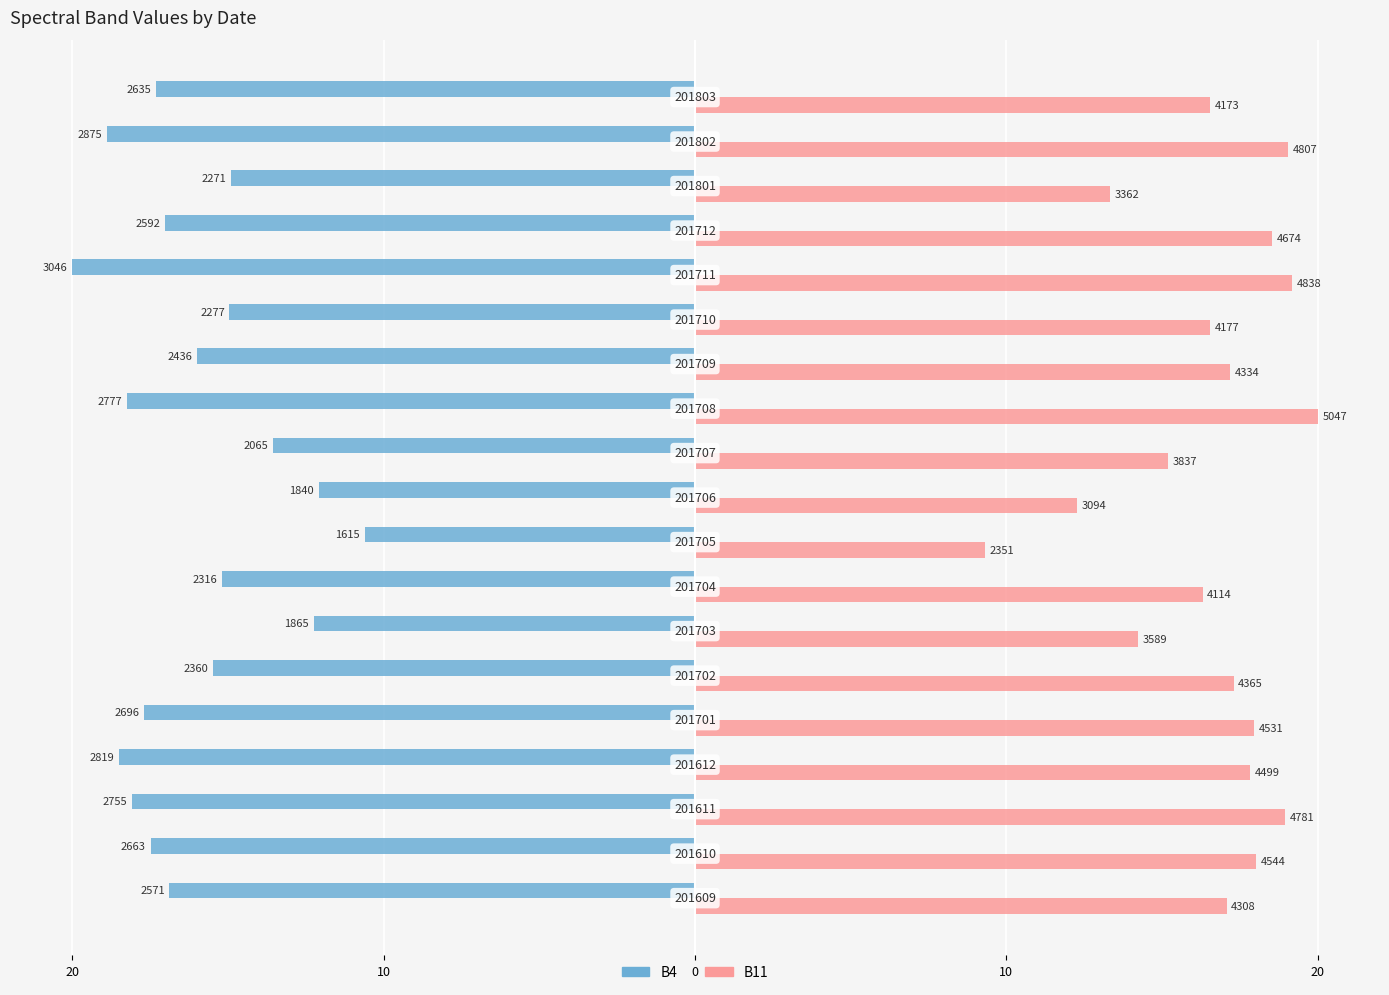

What are all the series names shown in the legend?

B4, B11